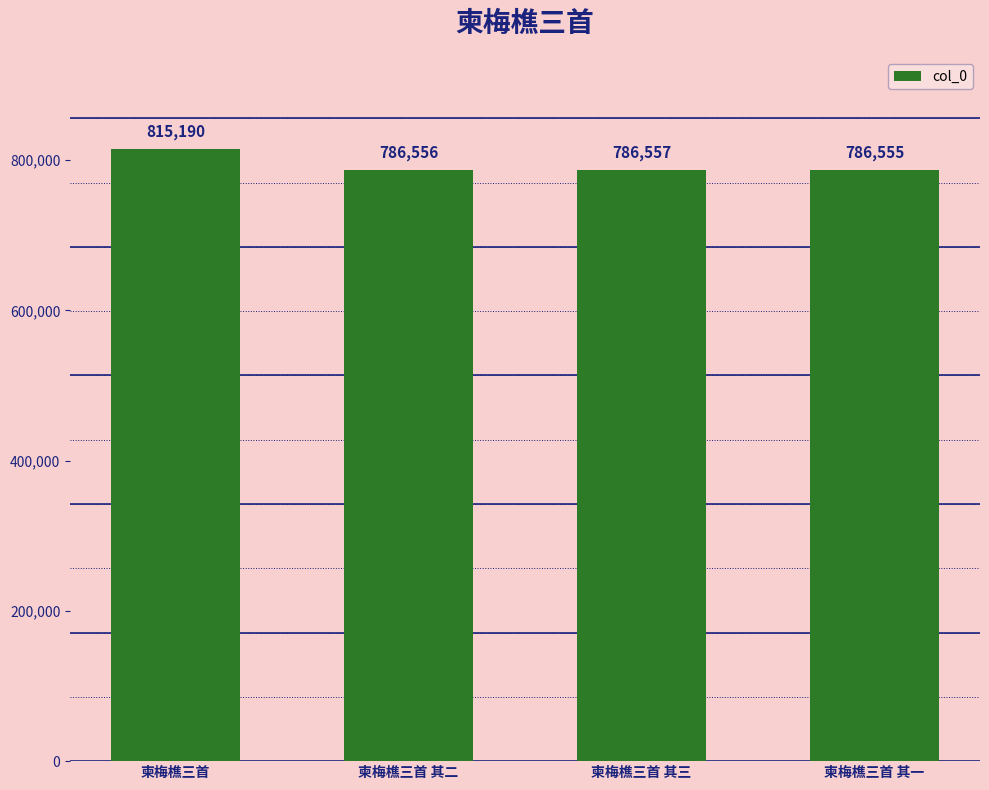

Which has a higher value, 柬梅樵三首 其二 or 柬梅樵三首 其一?

柬梅樵三首 其二